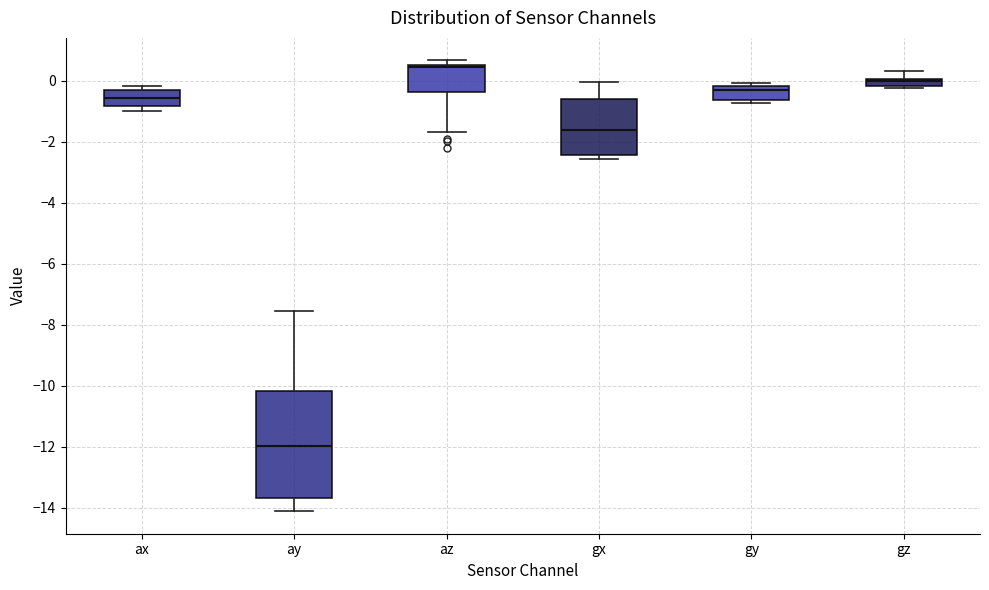

Where is the upper edge of the box for ax on the y-axis? The values are not printed on the chart, so give them approximately, as read against the axis.

-0.4